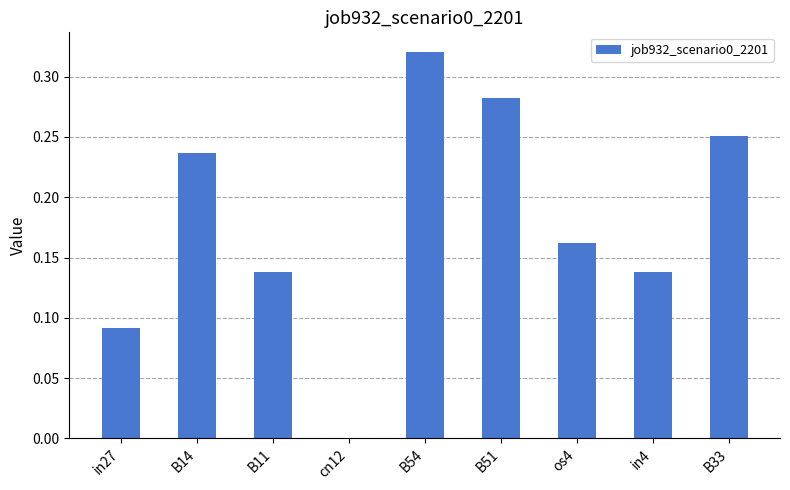

What is the sum of all values?

1.6